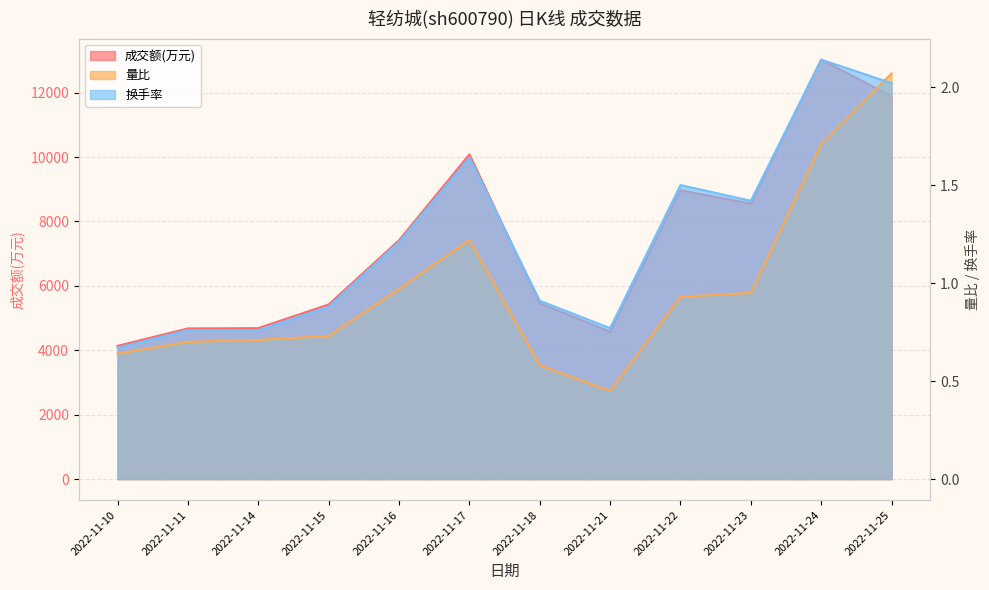

True or false: 换手率 and 成交额(万元) intersect in this chart.

False